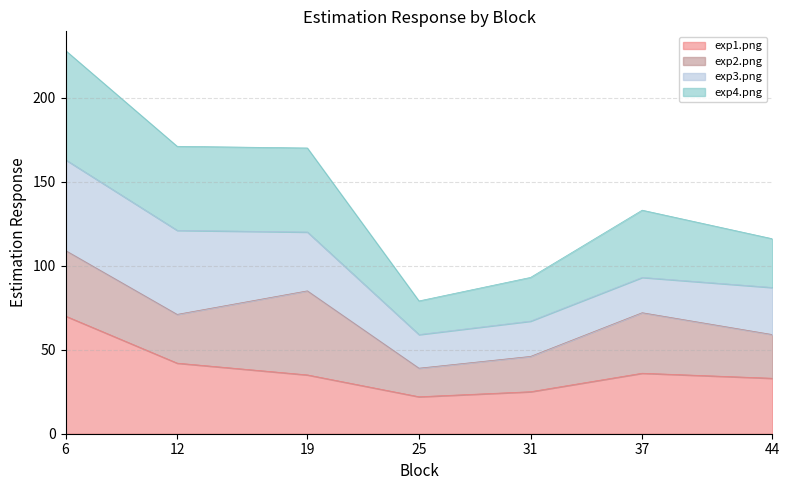

The value of exp4.png at 19 is 170. True or false?

True